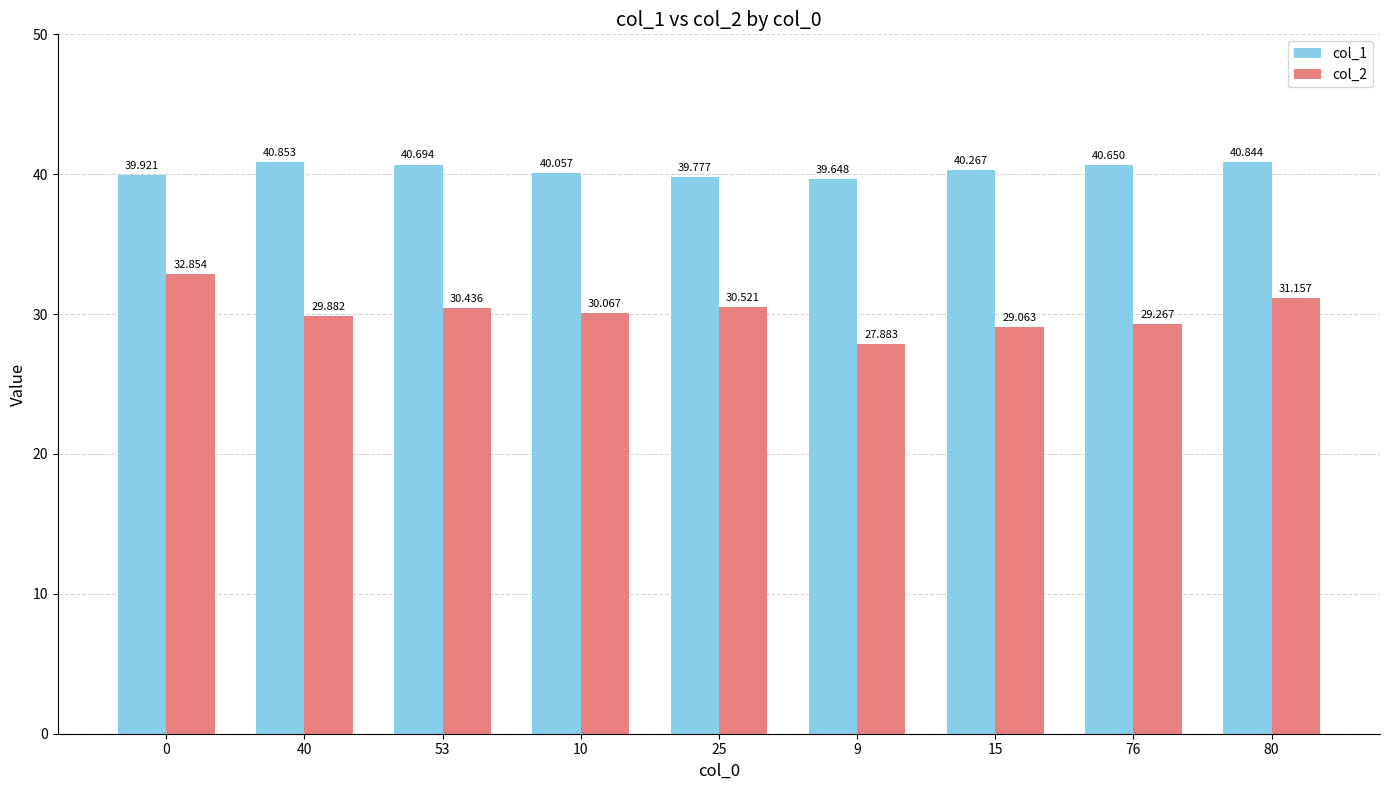

What is the difference between the maximum and second lowest values in the col_1 series?

1.1